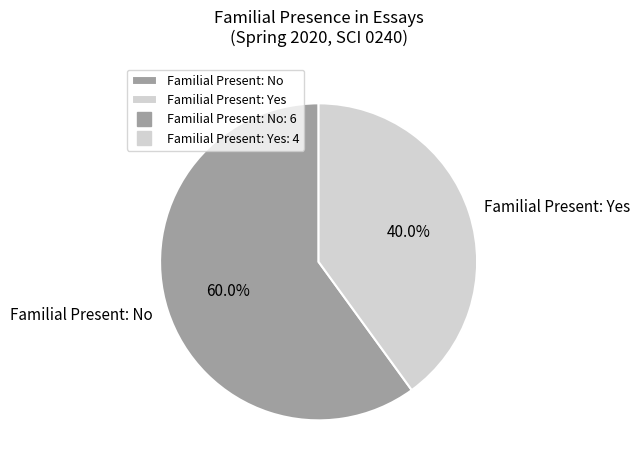

Which has a higher value, Familial Present: Yes or Familial Present: No?

Familial Present: No